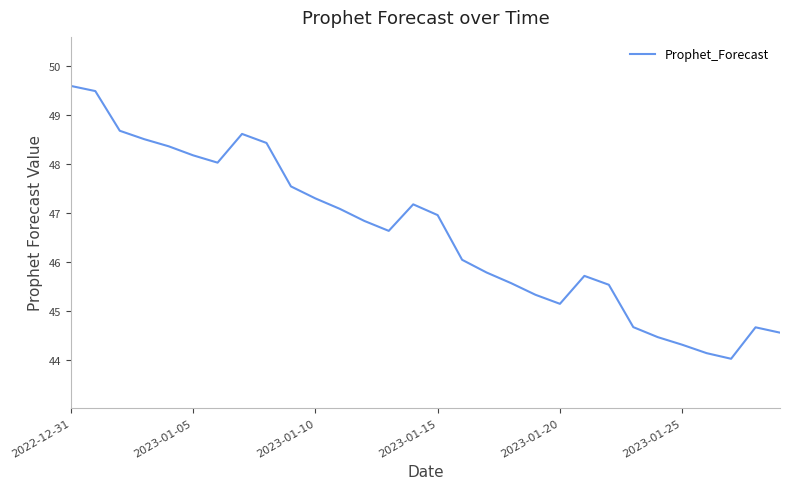

What is the greatest value displayed?

49.6